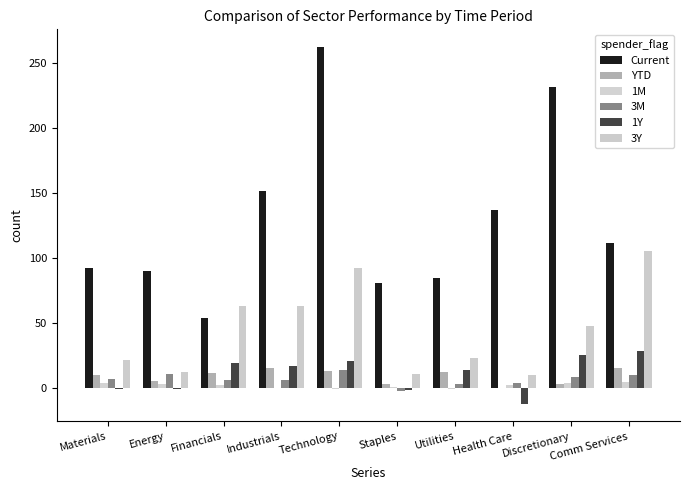

What is the difference between the maximum and second lowest values in the Current series?

181.7